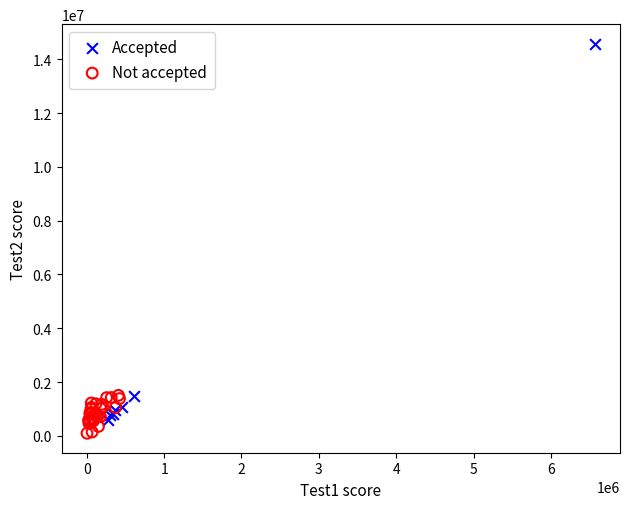

Which series has the widest spread of Y values?

Accepted